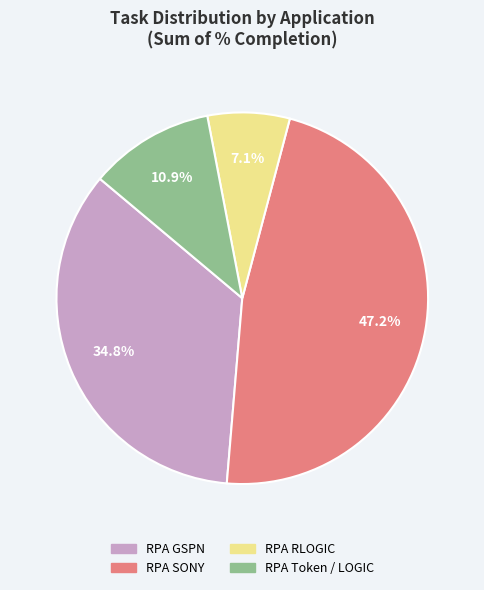

Approximately how many times larger is the value at RPA Token / LOGIC compared to RPA RLOGIC?

1.5